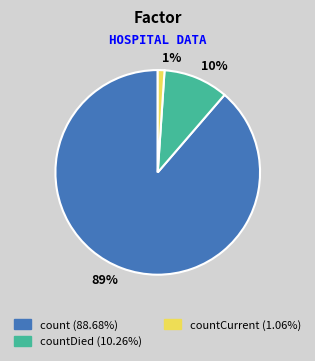

To the nearest percent, what portion does 1% represent?

1%